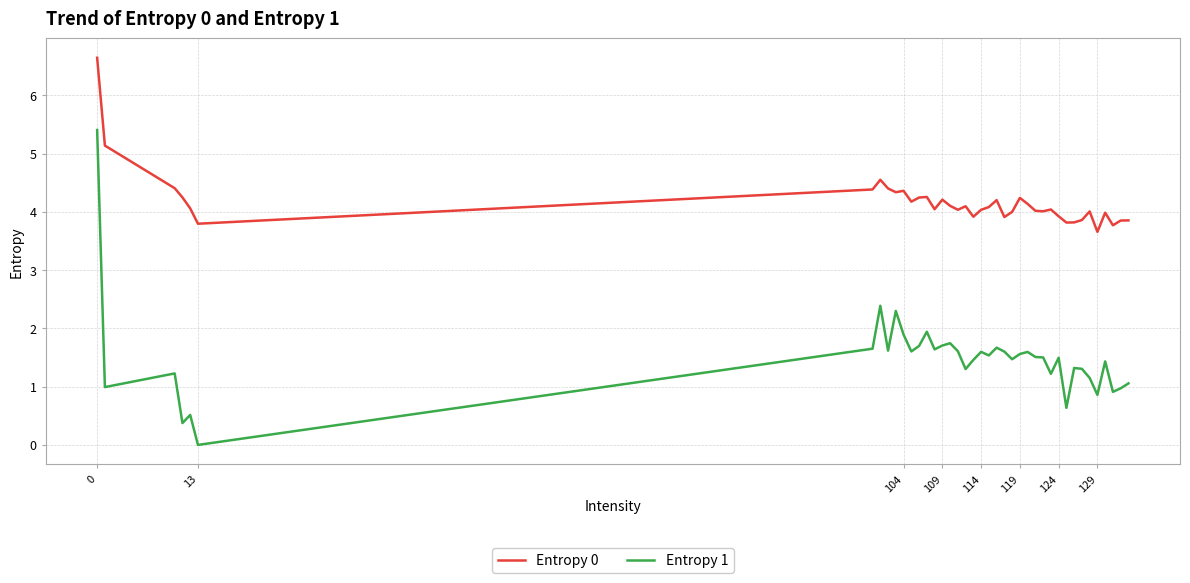

Which series has the widest spread of values?

Entropy 1